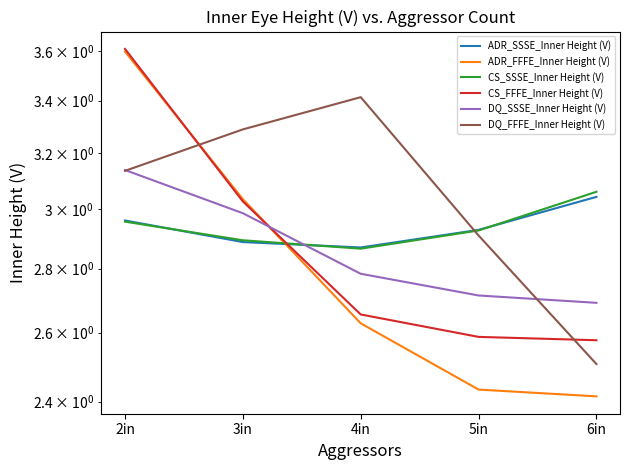

What is the spread (max minus min) of values at 4in?

0.8